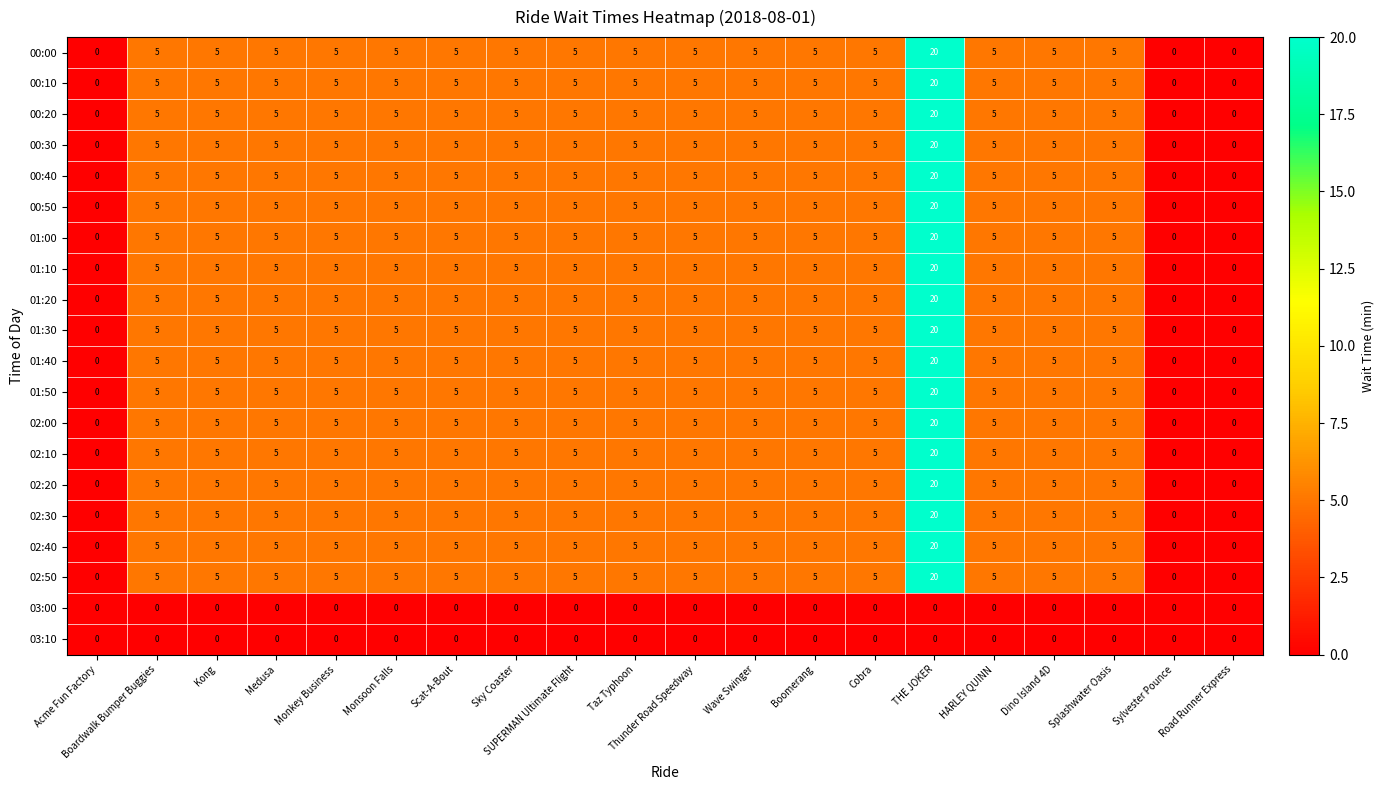

What is the total value across all series at Sky Coaster?

90